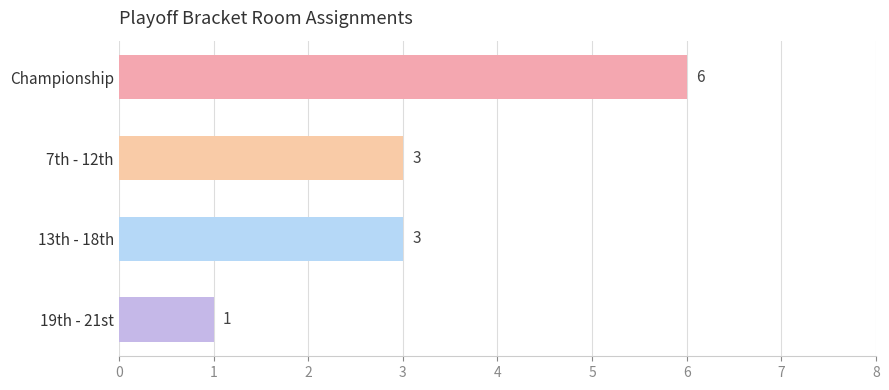

What is the difference between the values at Championship and 19th - 21st?

5